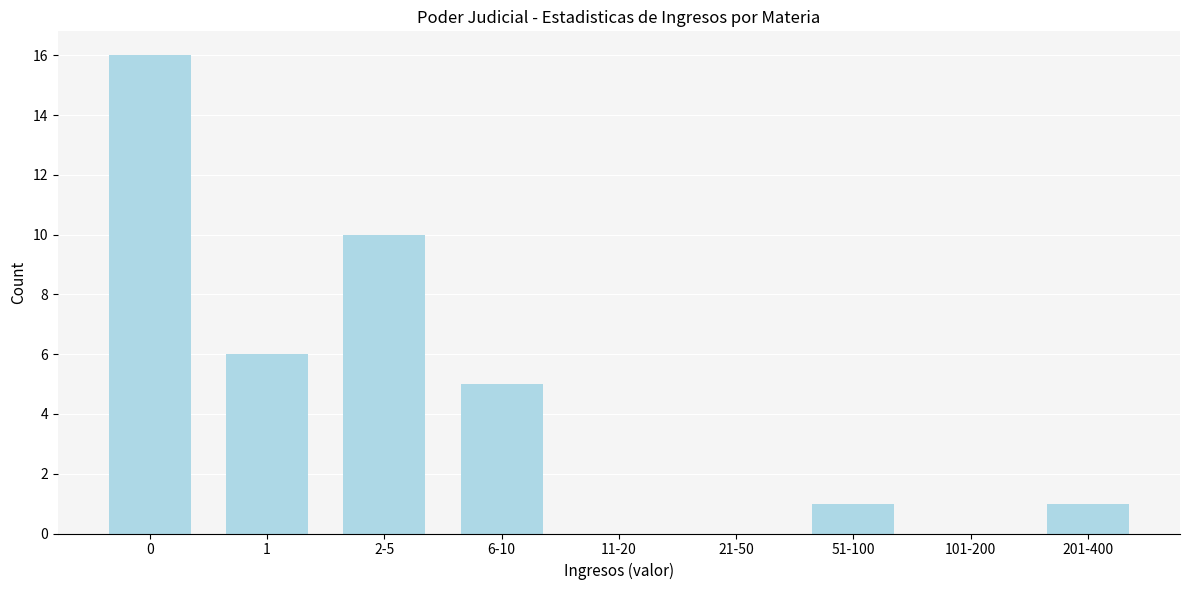

Reading right to left, list all the values displayed in this chart.

201-400=1	101-200=0	51-100=1	21-50=0	11-20=0	6-10=5	2-5=10	1=6	0=16